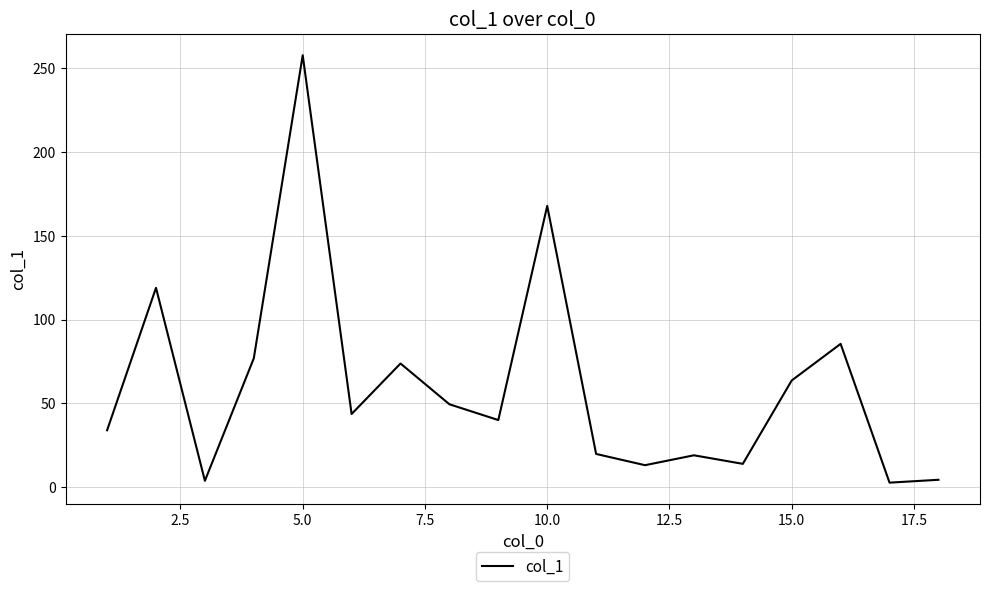

What is the maximum value shown in the chart?

257.5